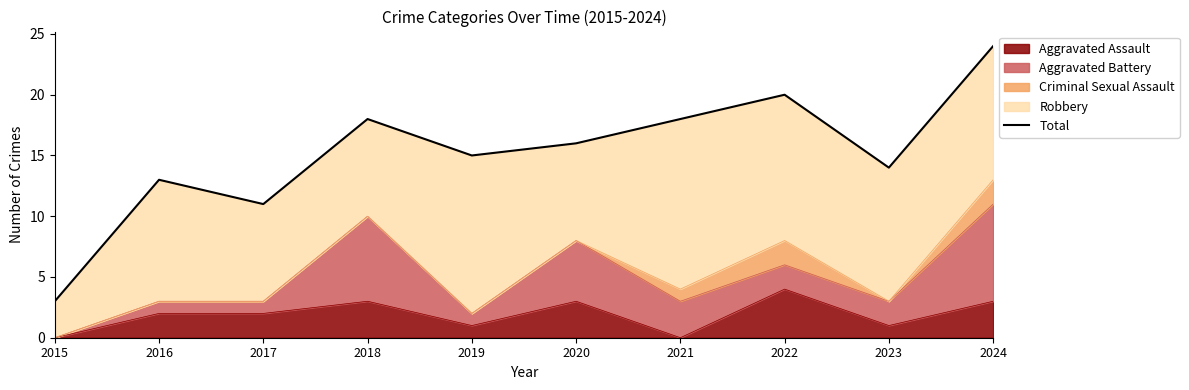

At which label does the data first exceed 16?

2018